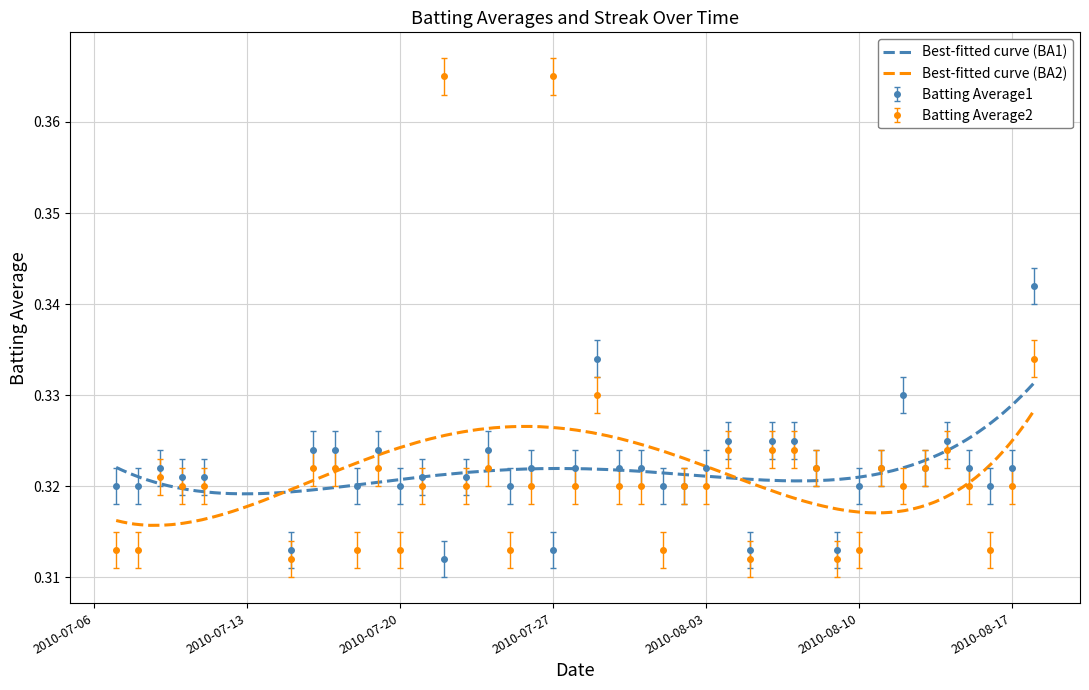

Rank the categories by Batting Average1 value from lowest to highest.

2010-07-22, 2010-07-15, 2010-07-27, 2010-08-05, 2010-08-09, 2010-07-07, 2010-07-08, 2010-07-18, 2010-07-20, 2010-07-25, 2010-08-01, 2010-08-02, 2010-08-10, 2010-08-16, 2010-07-10, 2010-07-11, 2010-07-21, 2010-07-23, 2010-07-09, 2010-07-26, 2010-07-28, 2010-07-30, 2010-07-31, 2010-08-03, 2010-08-08, 2010-08-11, 2010-08-13, 2010-08-15, 2010-08-17, 2010-07-16, 2010-07-17, 2010-07-19, 2010-07-24, 2010-08-04, 2010-08-06, 2010-08-07, 2010-08-14, 2010-08-12, 2010-07-29, 2010-08-18